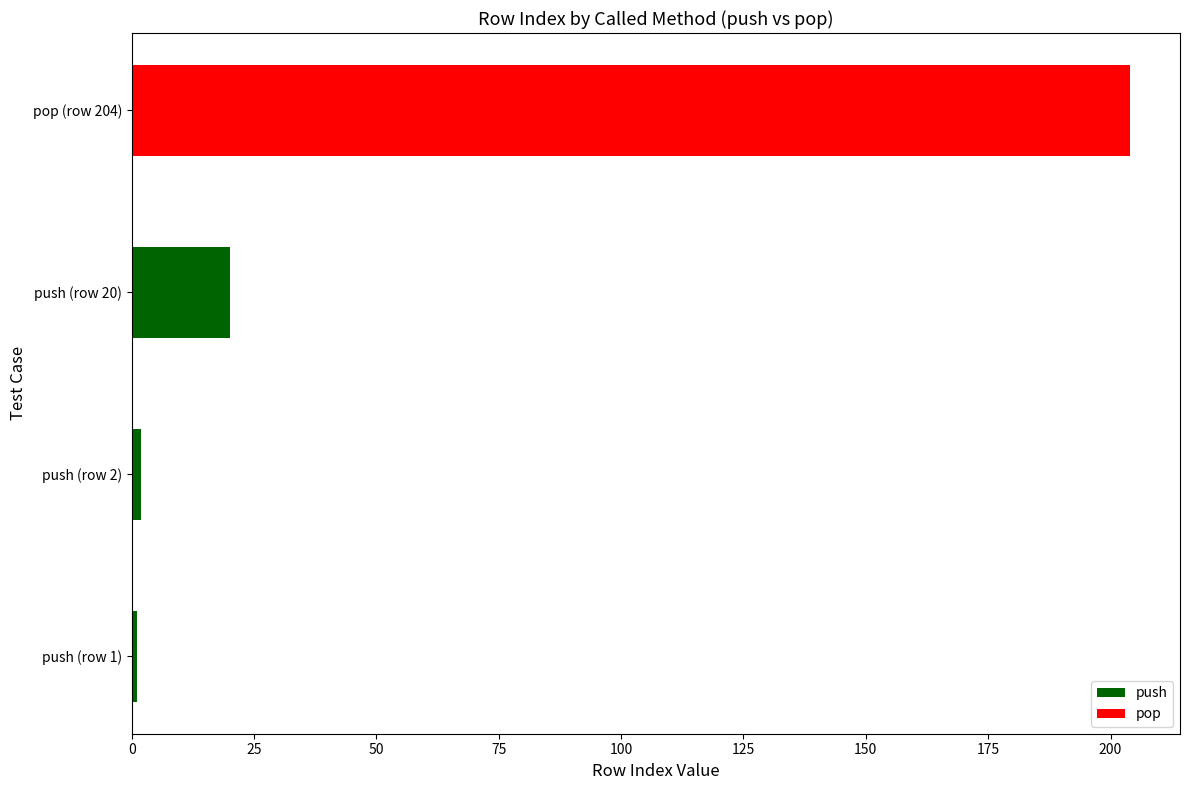

How many data points are less than 20?

2